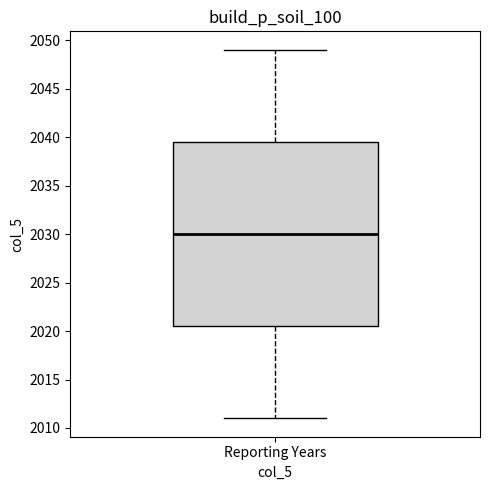

Read this box plot against the y-axis: the position of the median line, the range covered by the box, and the ends of both whiskers. The values are not printed on the chart, so give them approximately, as read against the axis.

median 2030.0, box 2020.5 to 2039.5, whiskers 2011.0 to 2049.0